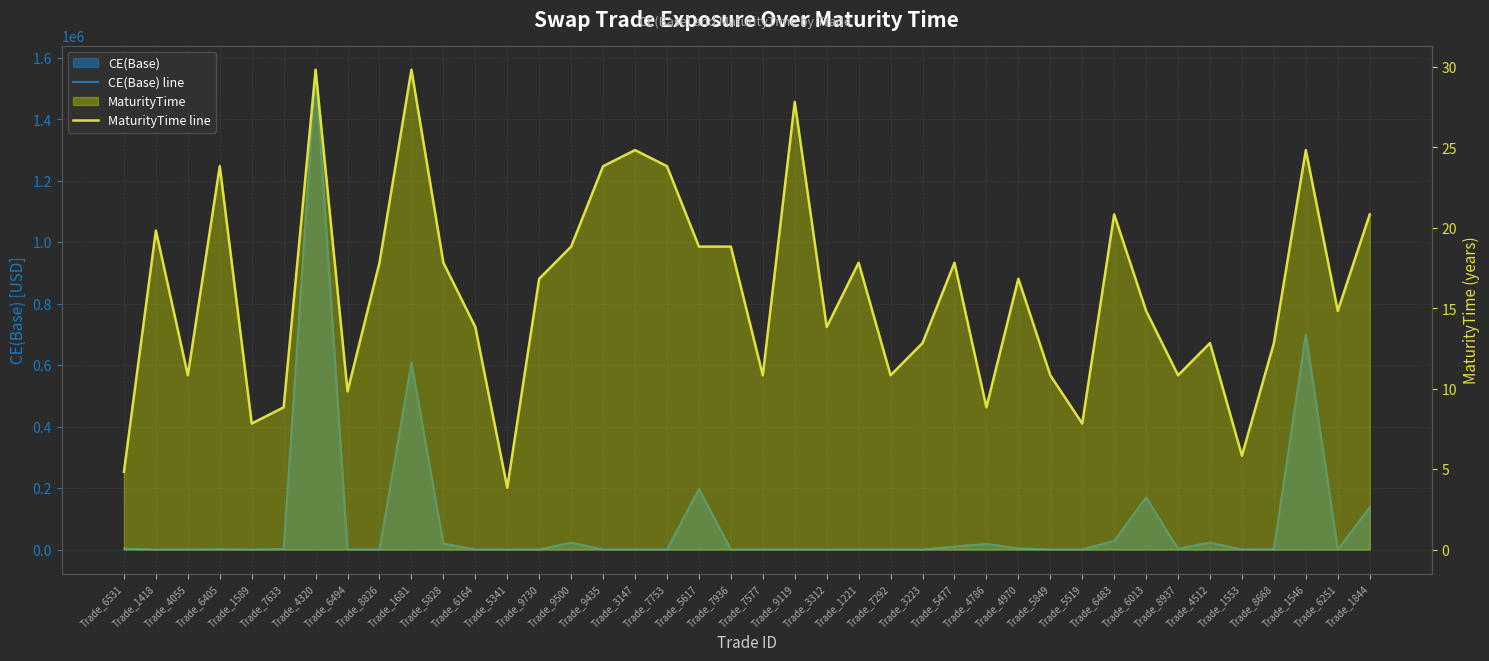

What is the average value of the CE(Base) line series?

87737.6